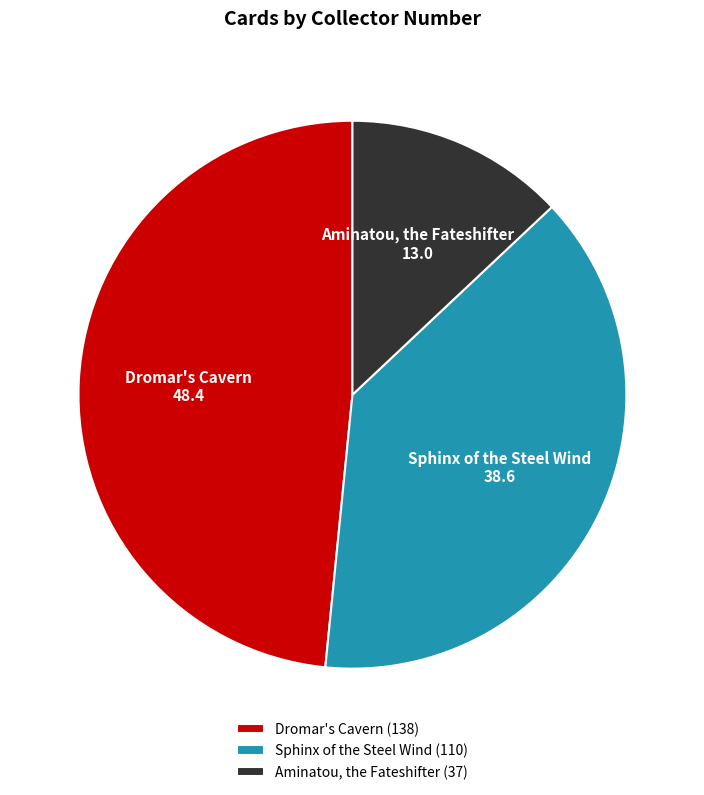

True or false: Dromar's Cavern accounts for 48% of the total.

True